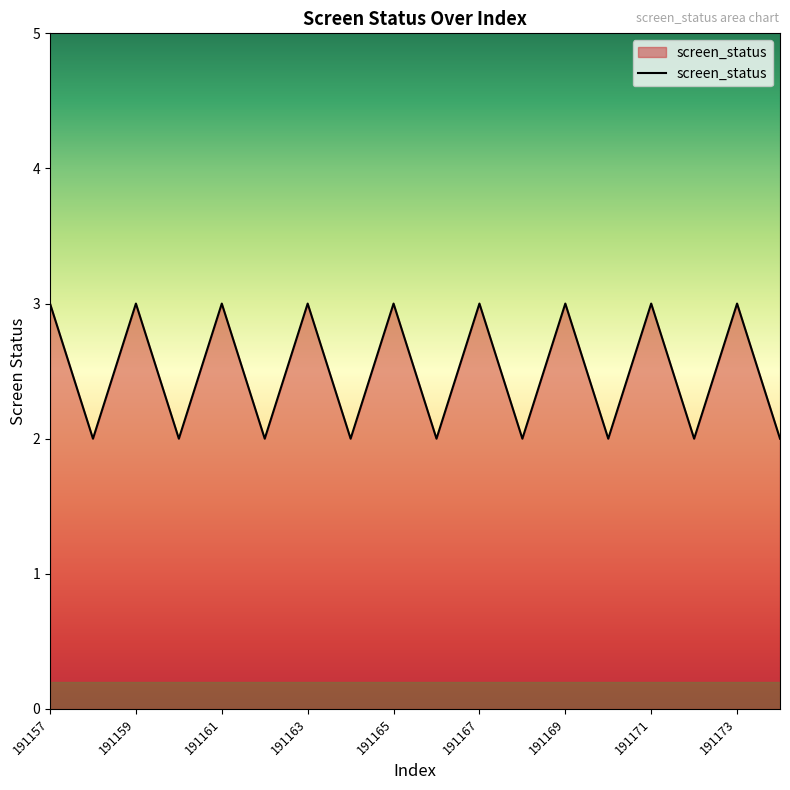

What is the maximum value shown in the chart?

3